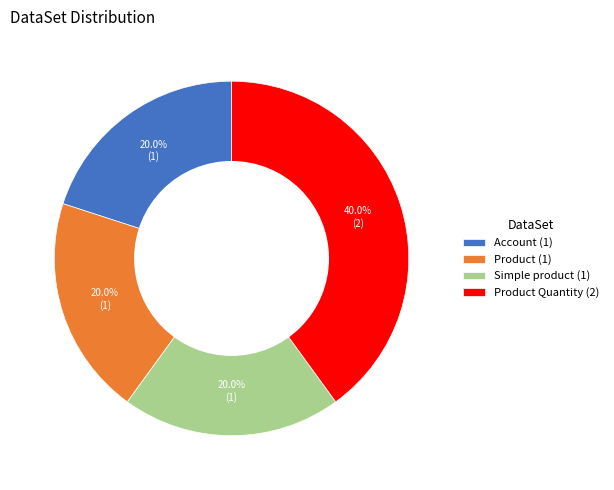

Which has a higher value, Product Quantity (2) or Simple product (1)?

Product Quantity (2)